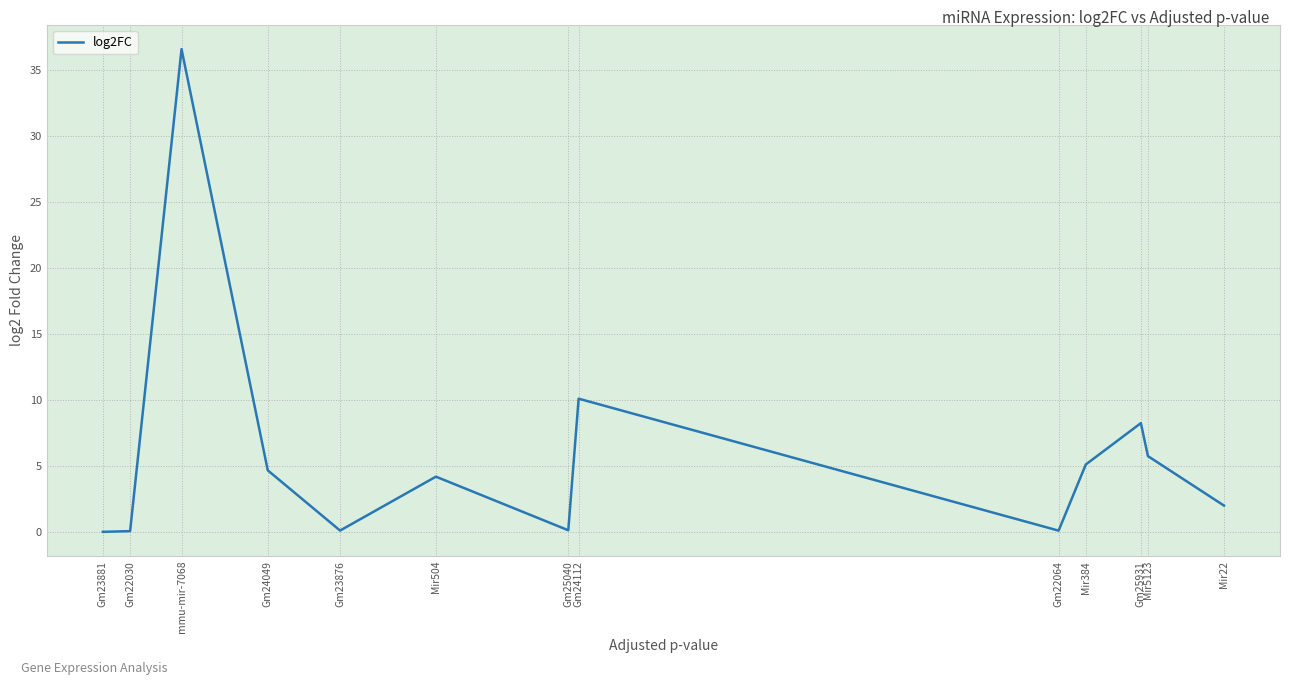

Count the number of categories in the chart.

13